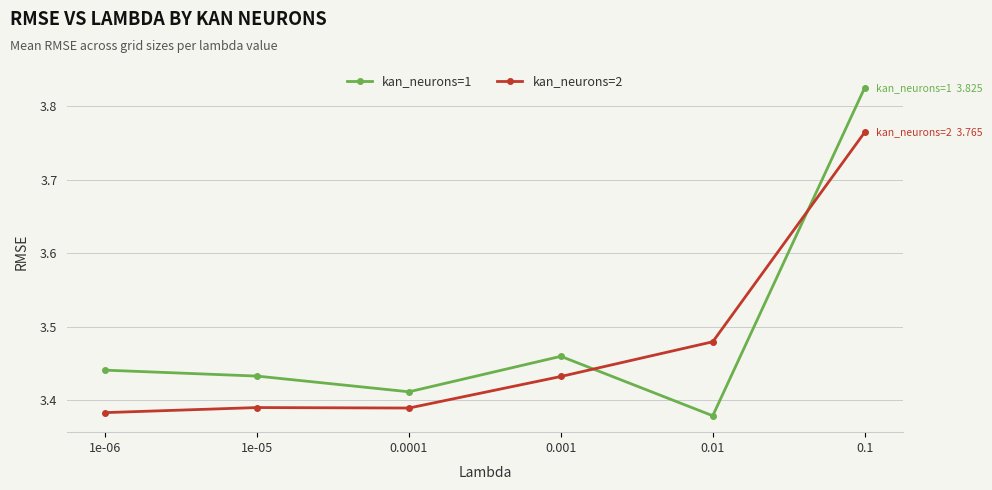

What is the sum of all kan_neurons=1 values?

20.9